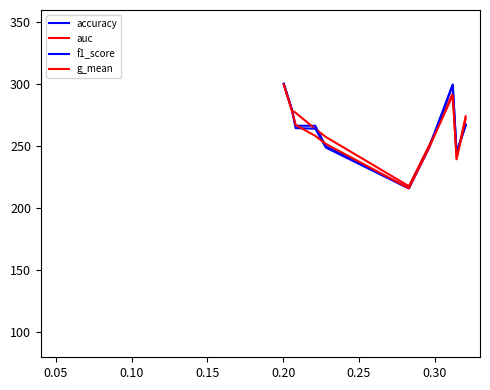

How many lines are shown in the chart?

4